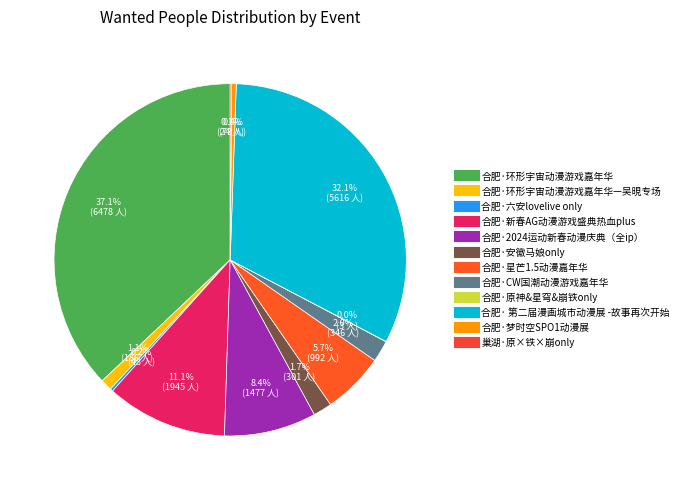

How many slices are in this pie chart?

12